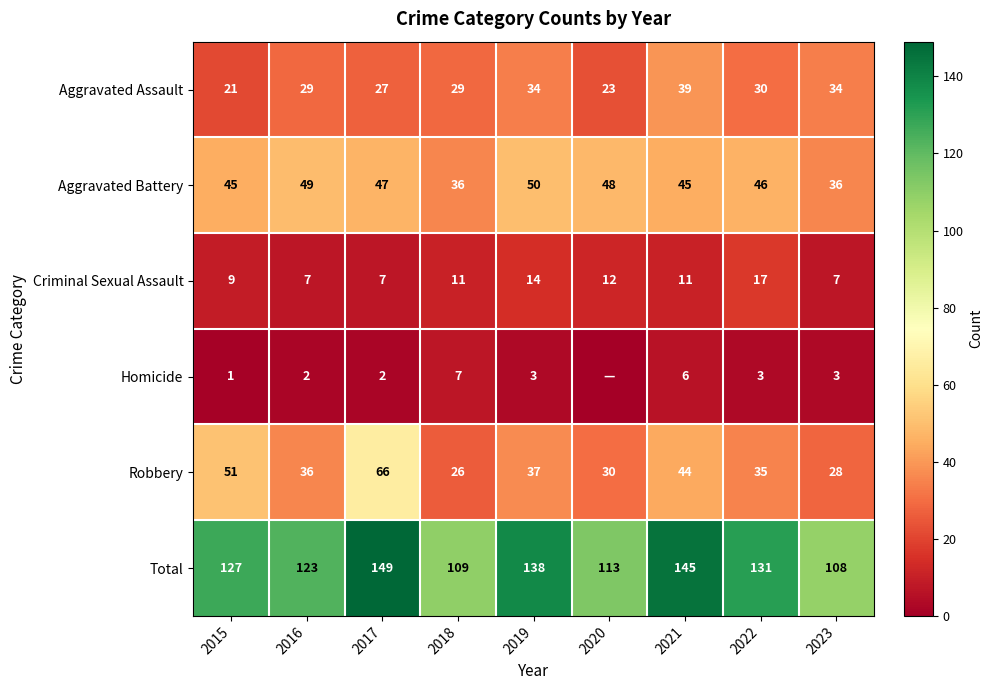

What is the sum of all Aggravated Battery values?

402